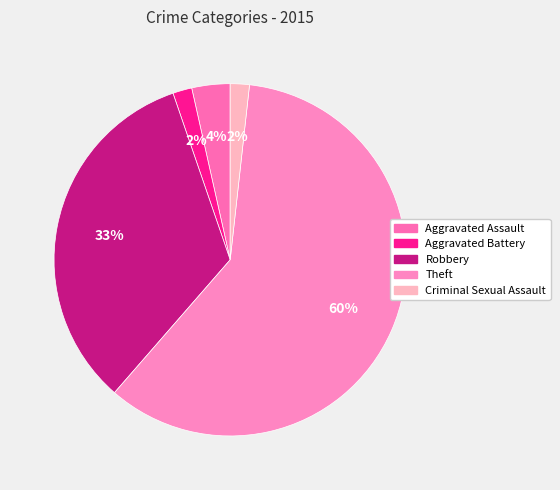

What percentage is the Aggravated Battery slice, to the nearest percent?

2%